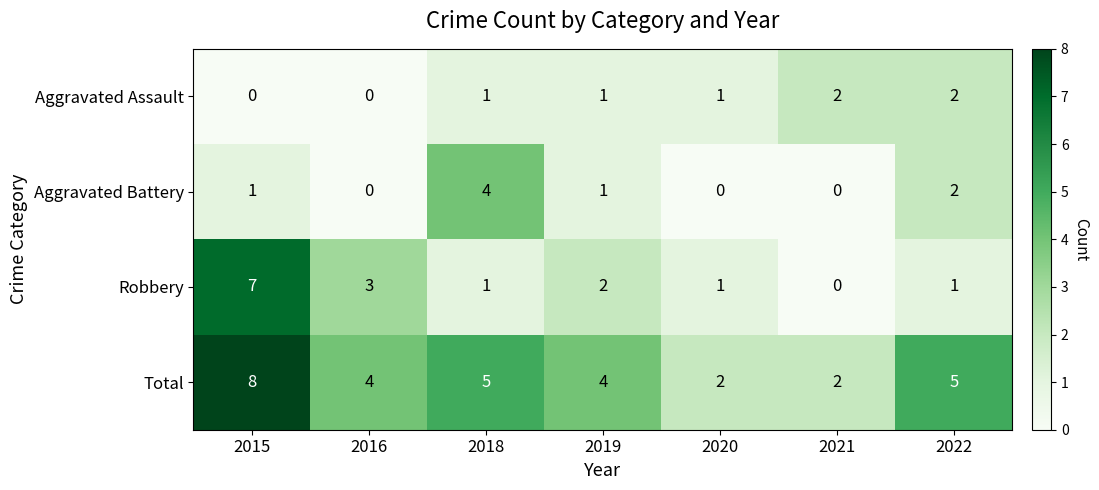

Which category has the highest value across all series?

2015